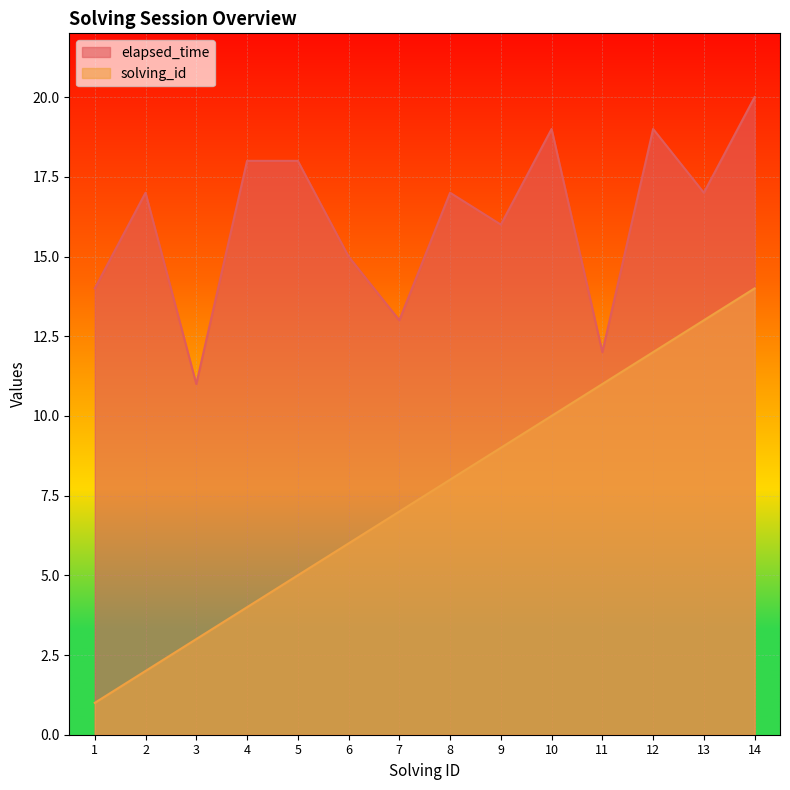

Is it true that elapsed_time equals 16 at 9?

True